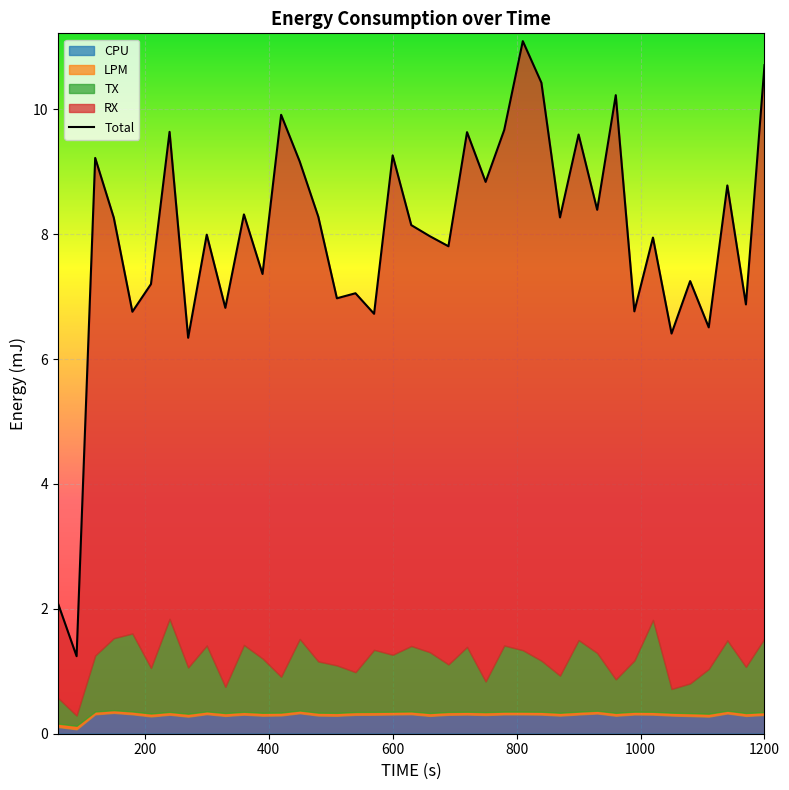

What is the value of the CPU point at the 23rd from the left?

0.3